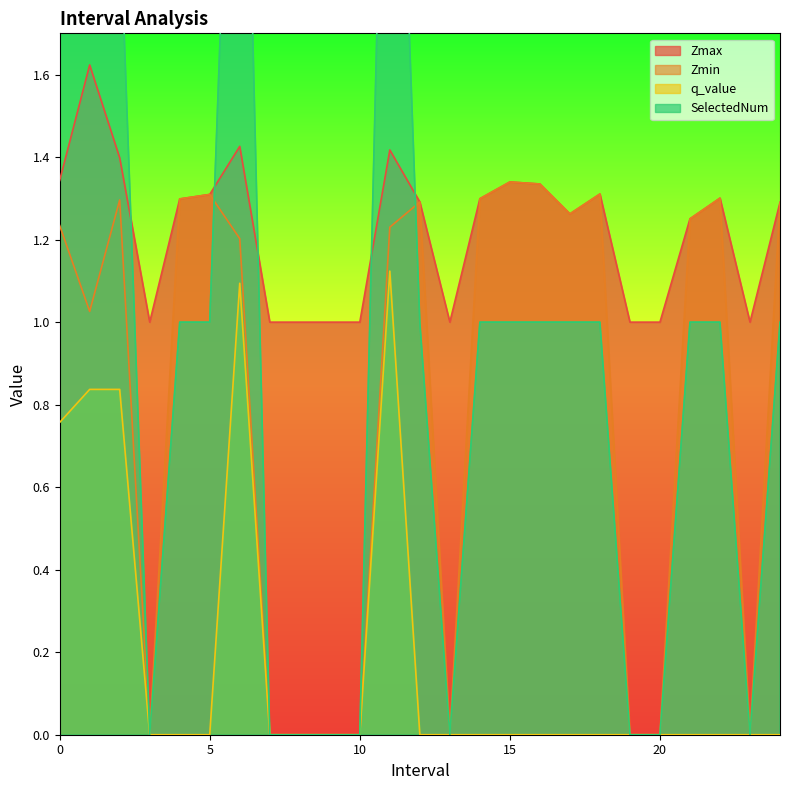

Between 9 and 5, which is larger?

5